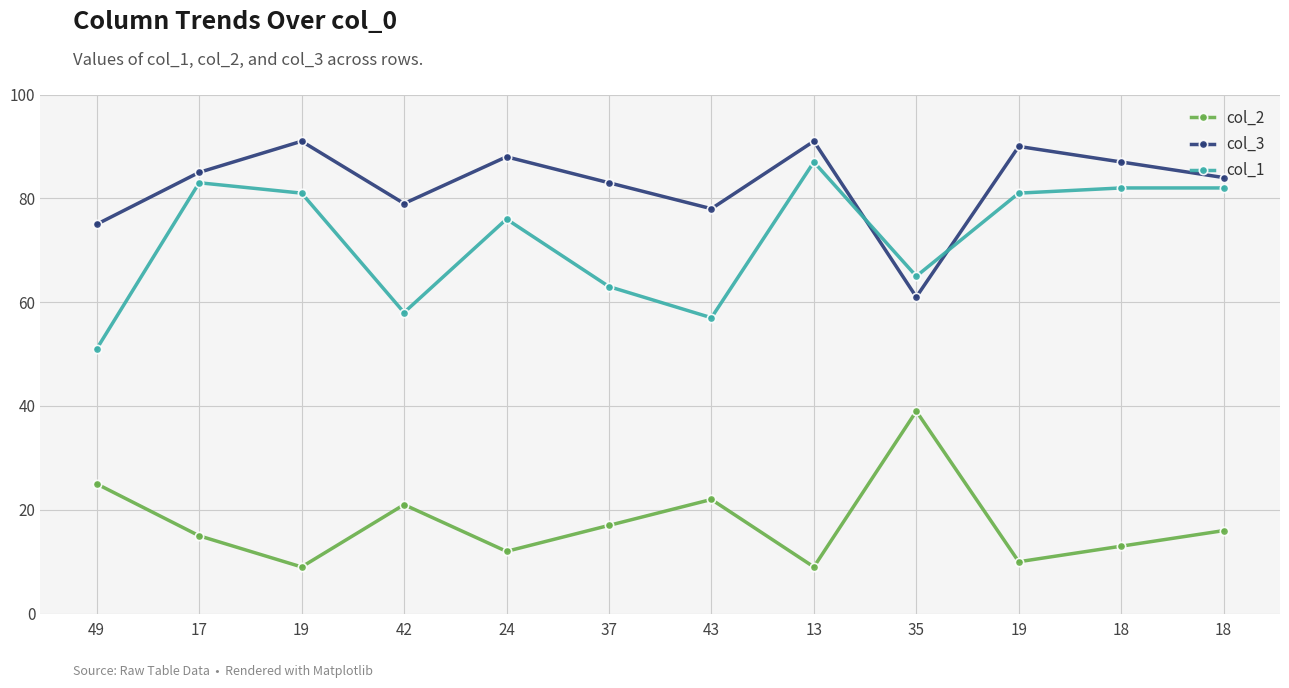

Reading left to right, what are all the values shown in this chart?

col_2: 25	15	9	21	12	17	22	9	39	10	13	16
col_3: 75	85	91	79	88	83	78	91	61	90	87	84
col_1: 51	83	81	58	76	63	57	87	65	81	82	82